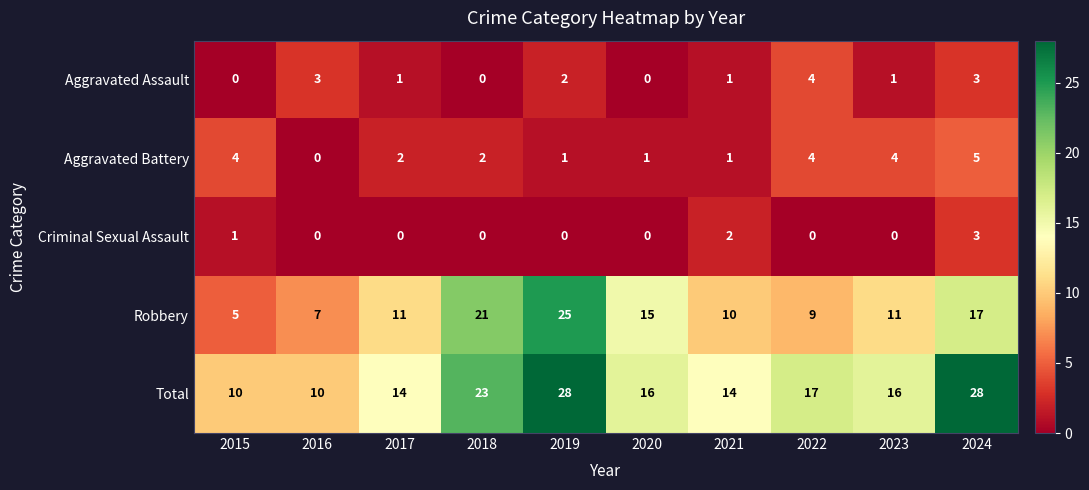

Which category has the highest value in the Criminal Sexual Assault series?

2024